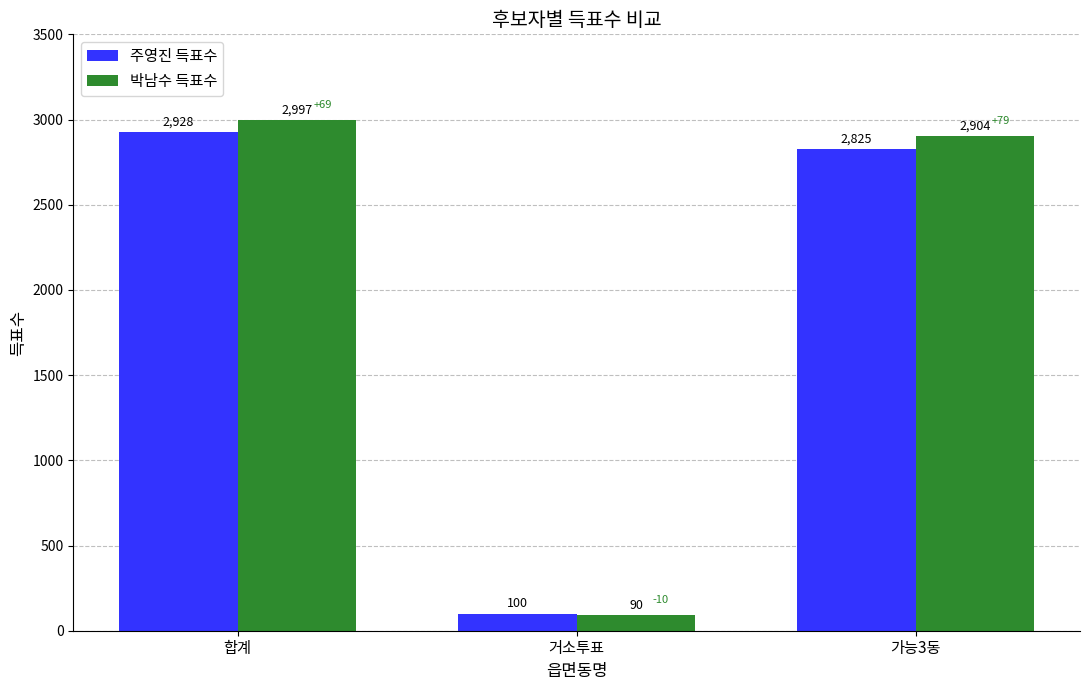

What are all the series names shown in the legend?

주영진 득표수, 박남수 득표수